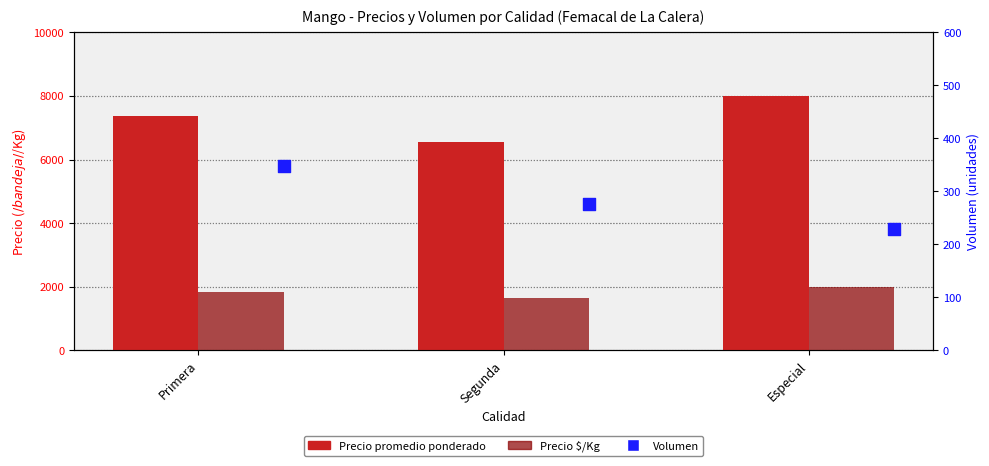

Which series reaches the maximum Y coordinate?

Precio promedio ponderado